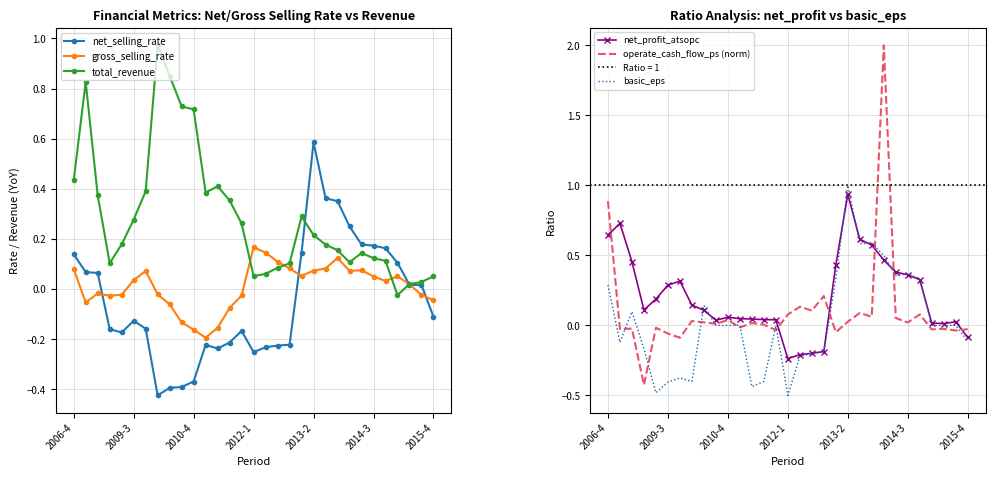

At which label does total_revenue first exceed 0?

2006-4